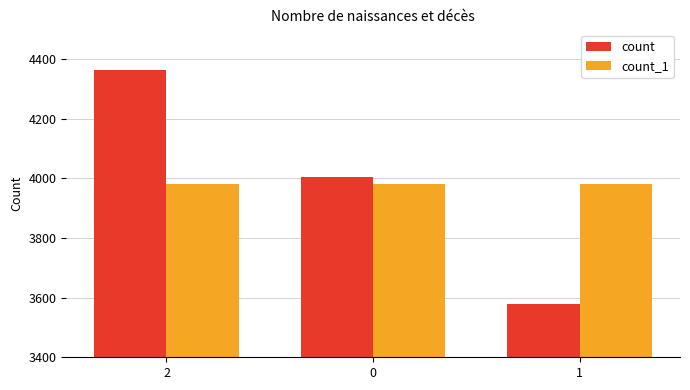

Reading right to left, transcribe all the data shown in this chart.

count: 3578	4005	4363
count_1: 3982	3982	3982